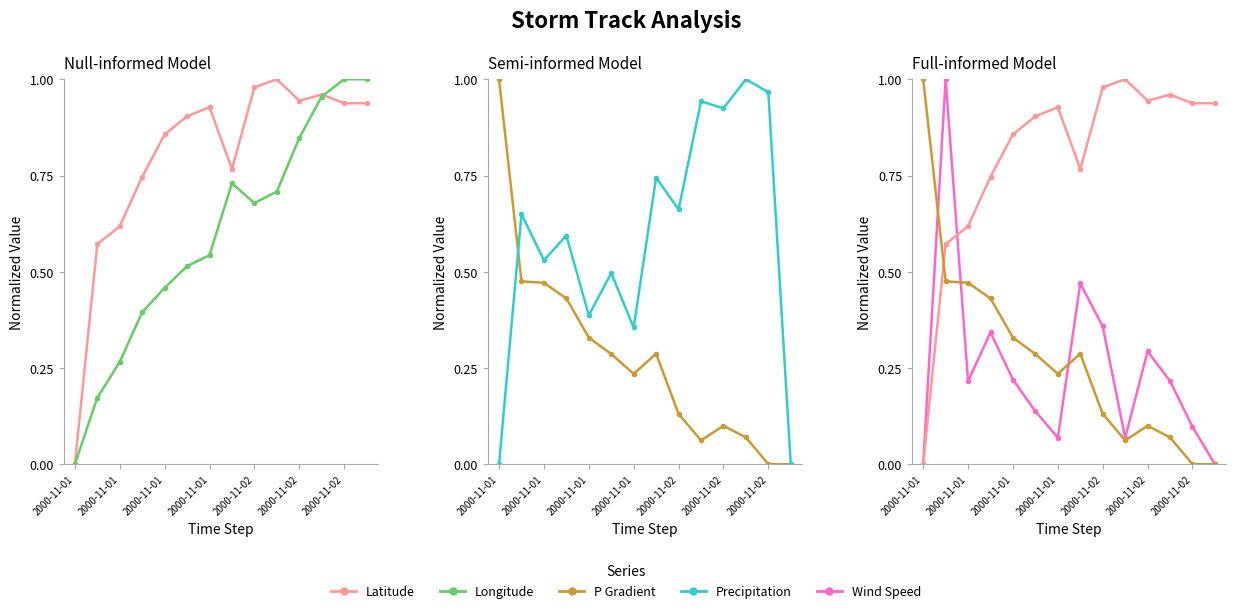

Which series has the largest total across all categories?

Latitude